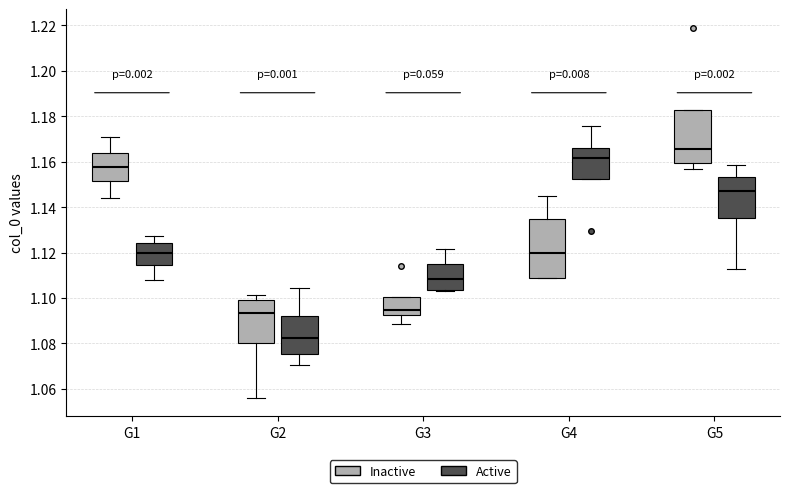

Reading left to right, transcribe this box plot: for each box, give where its median line is, the range the box spans, and where its two whiskers end, as read against the y-axis. The values are not printed on the chart, so give them approximately, as read against the axis.

G1 (Inactive): median 1.158, box 1.152 to 1.164, whiskers 1.144 to 1.170
G1 (Active): median 1.120, box 1.114 to 1.124, whiskers 1.108 to 1.128
G2 (Inactive): median 1.094, box 1.080 to 1.098, whiskers 1.056 to 1.102
G2 (Active): median 1.082, box 1.076 to 1.092, whiskers 1.070 to 1.104
G3 (Inactive): median 1.094, box 1.092 to 1.100, whiskers 1.088 to 1.100
G3 (Active): median 1.108, box 1.104 to 1.114, whiskers 1.102 to 1.122
G4 (Inactive): median 1.120, box 1.108 to 1.134, whiskers 1.108 to 1.144
G4 (Active): median 1.162, box 1.152 to 1.166, whiskers 1.152 to 1.176
G5 (Inactive): median 1.166, box 1.160 to 1.182, whiskers 1.156 to 1.182
G5 (Active): median 1.146, box 1.134 to 1.154, whiskers 1.112 to 1.158